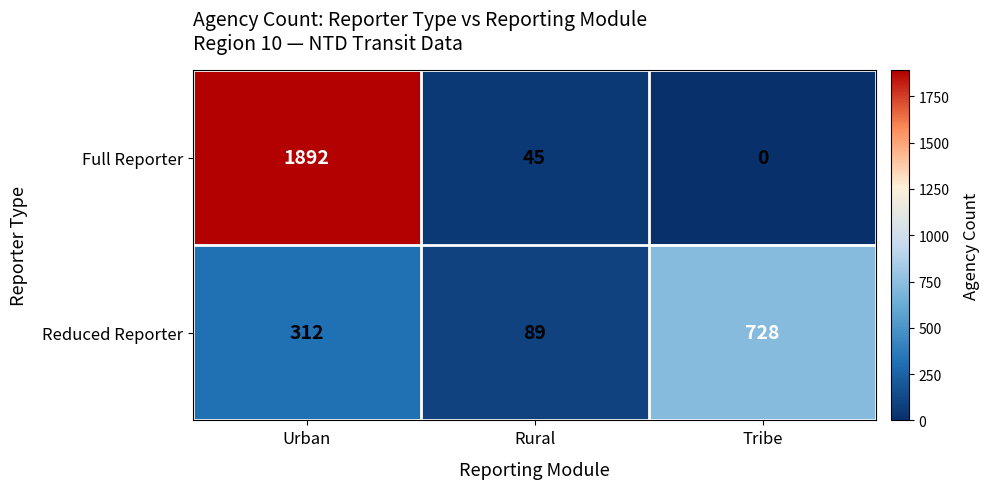

List the series in order of their peak value, highest first.

Full Reporter, Reduced Reporter